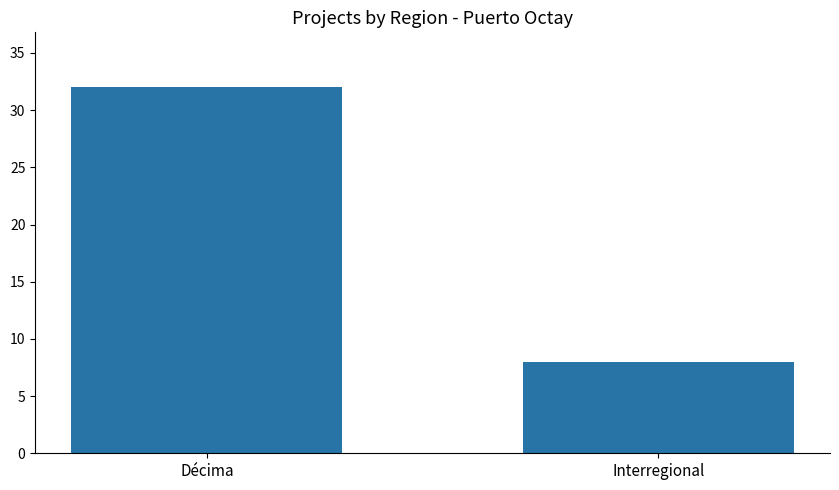

At which category does the chart reach its peak across all series?

Décima